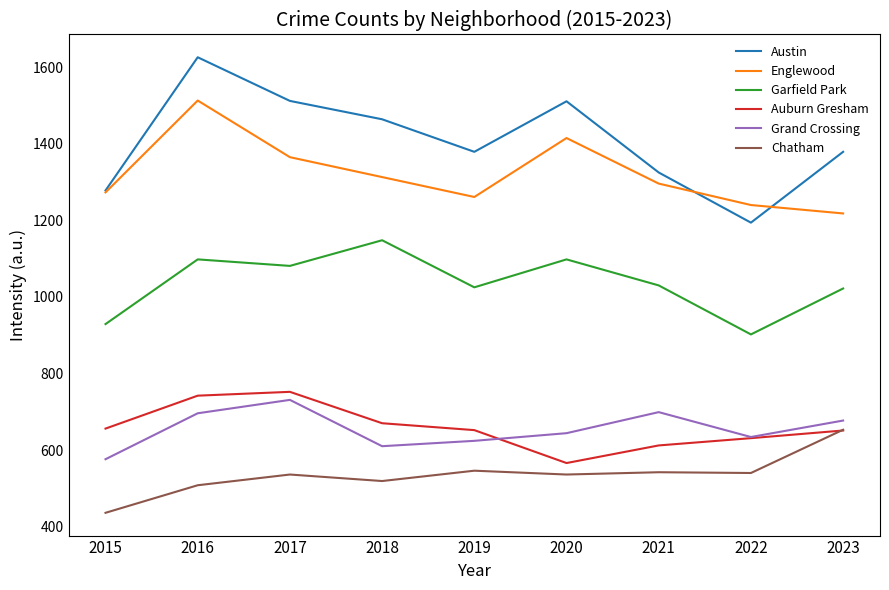

At which category does Chatham reach its first local valley?

2018